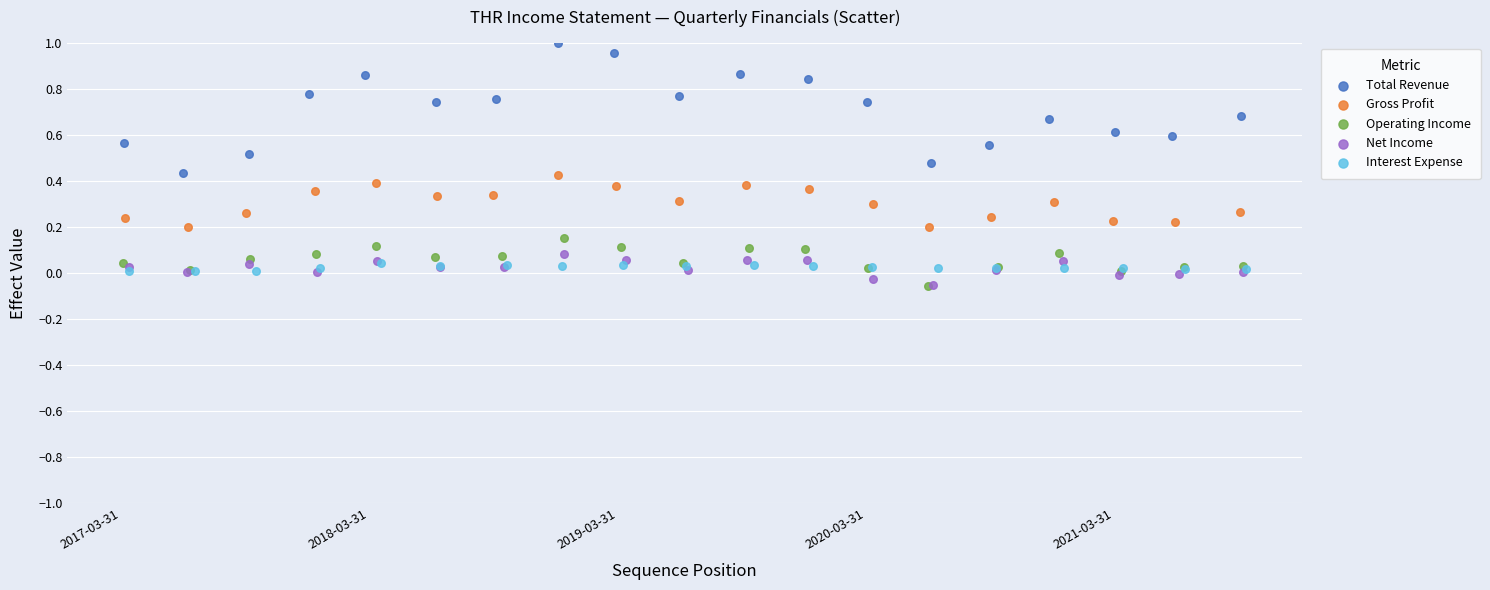

Which series reaches the maximum Y coordinate?

Total Revenue